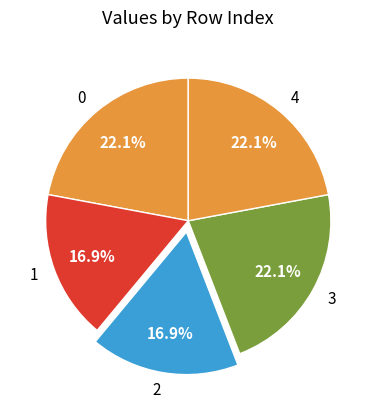

How much of the chart is everything except 1?

83.1%